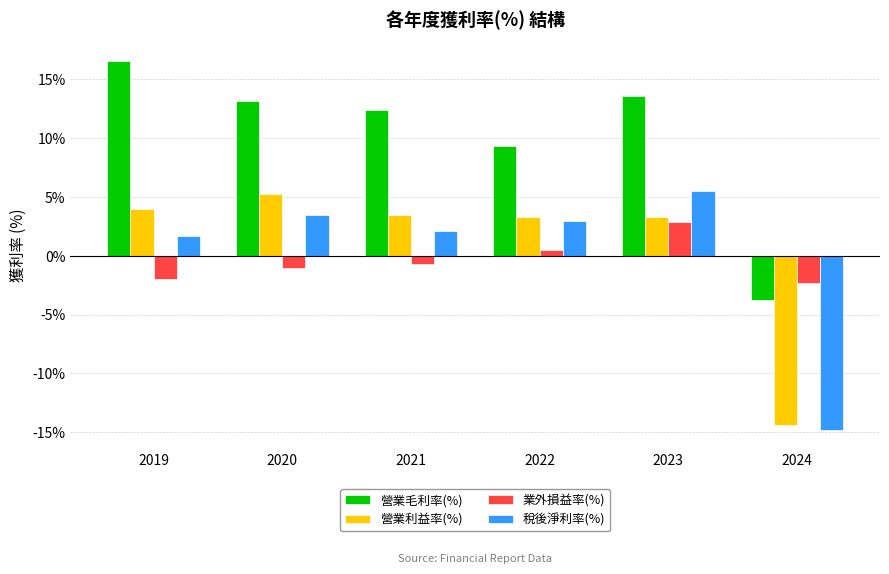

What is the highest value of the 業外損益率(%) series?

2.9